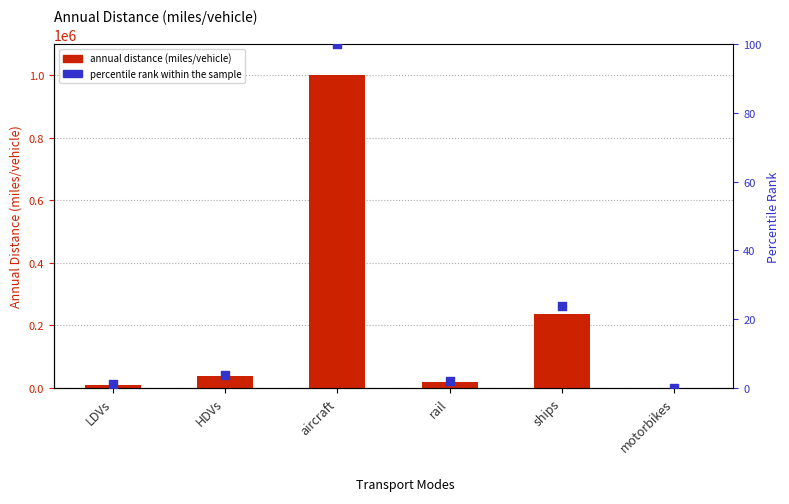

What is the total value across all series at HDVs?

37036.4